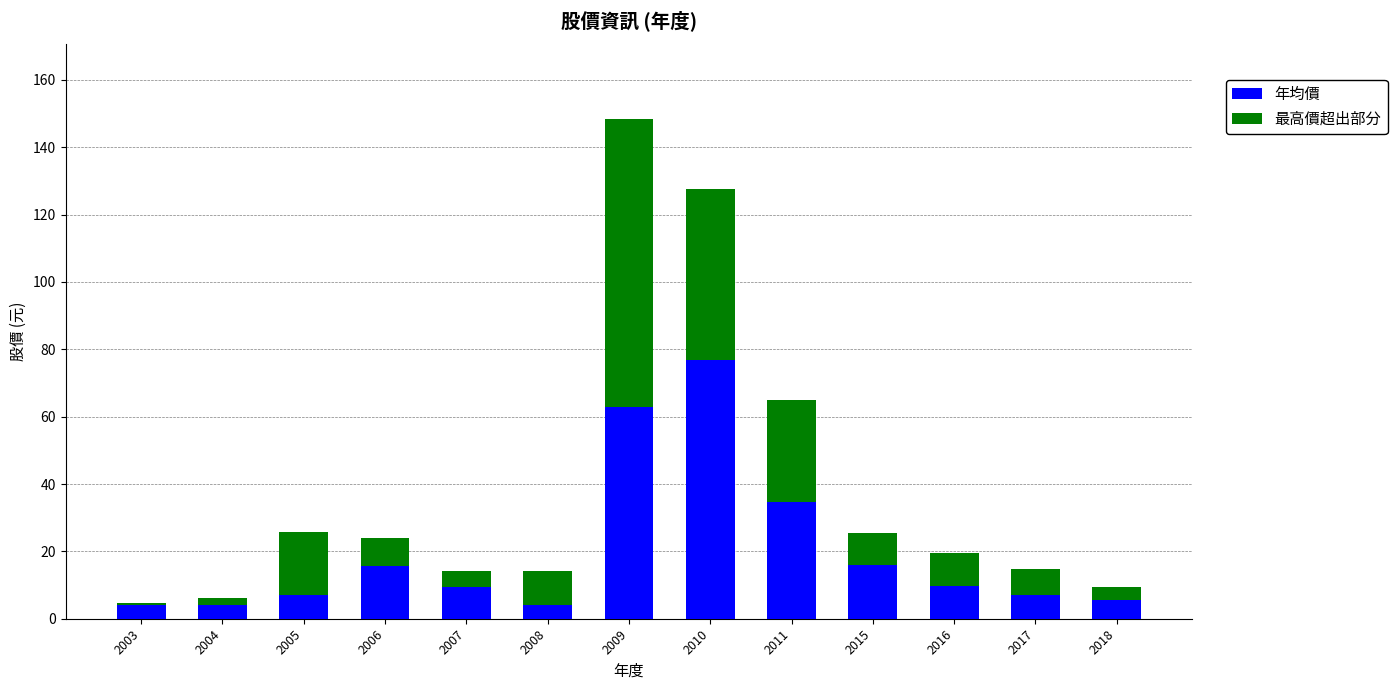

At which label does 年均價 reach its peak?

2010